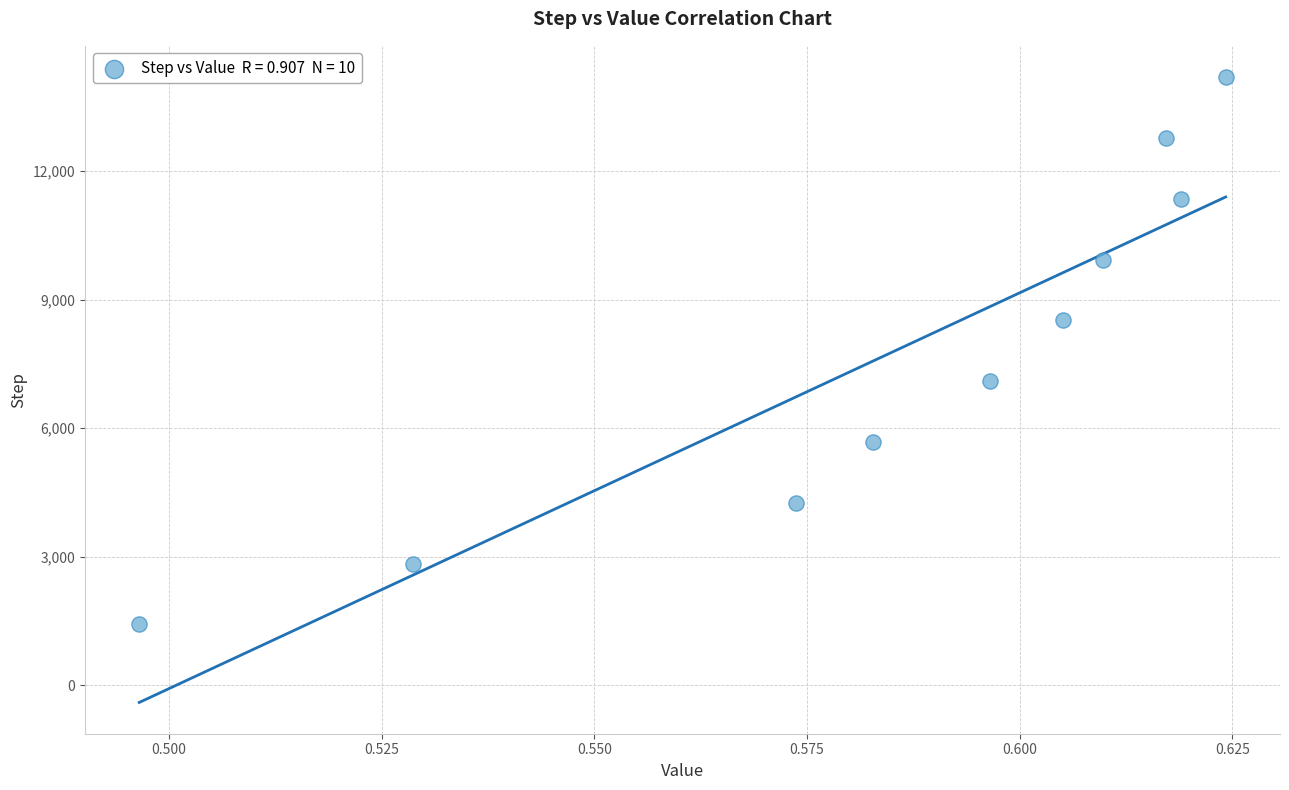

What is the range of Y values (max minus min)?

12780